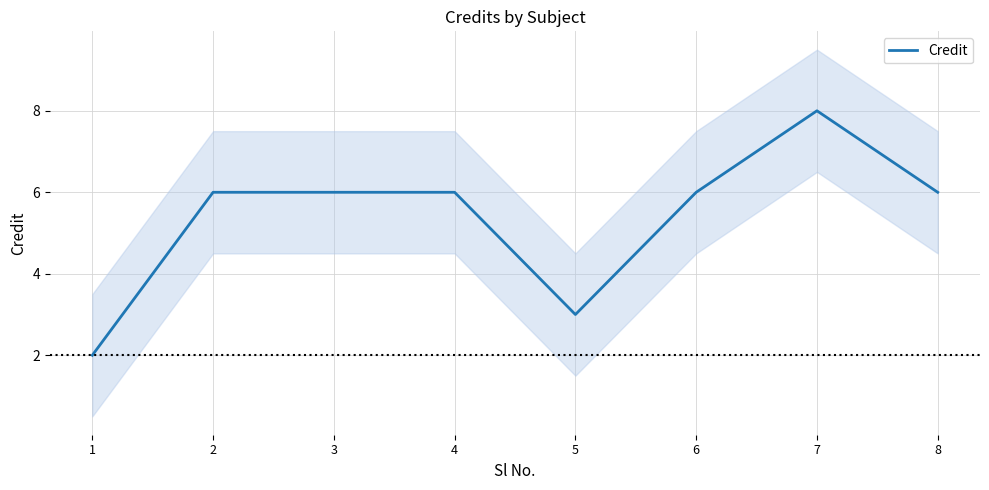

What is the sum of the values at 8 and 3?

12